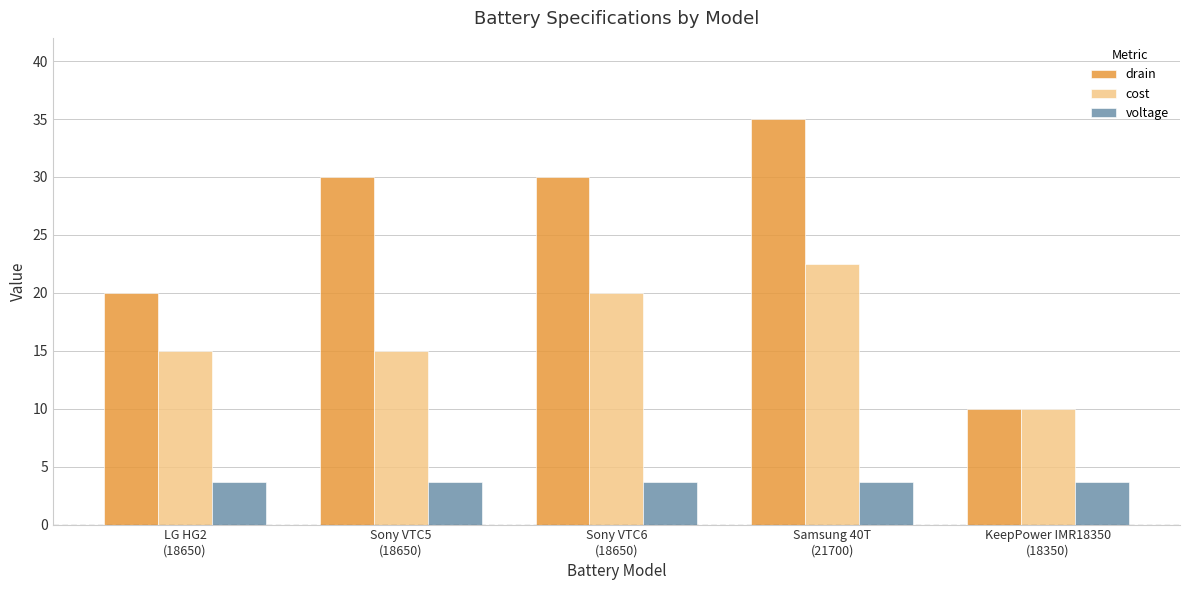

What is the greatest value displayed?

35.0